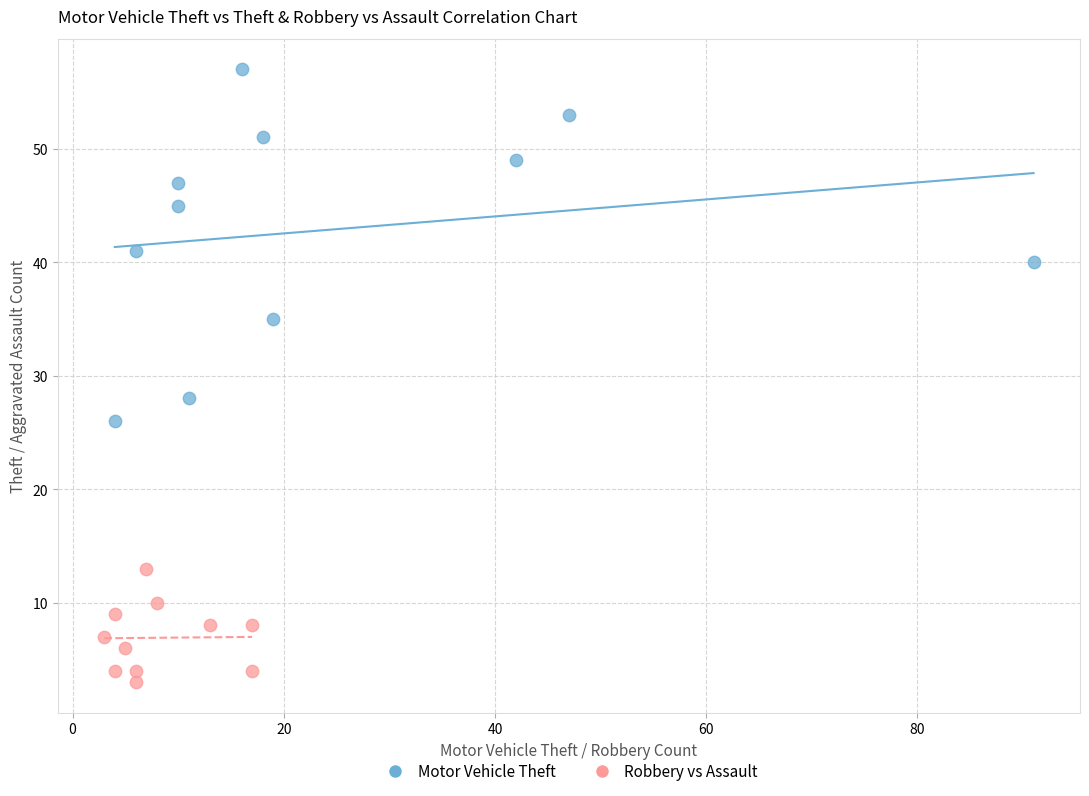

Which series has the widest spread of Y values?

Motor Vehicle Theft